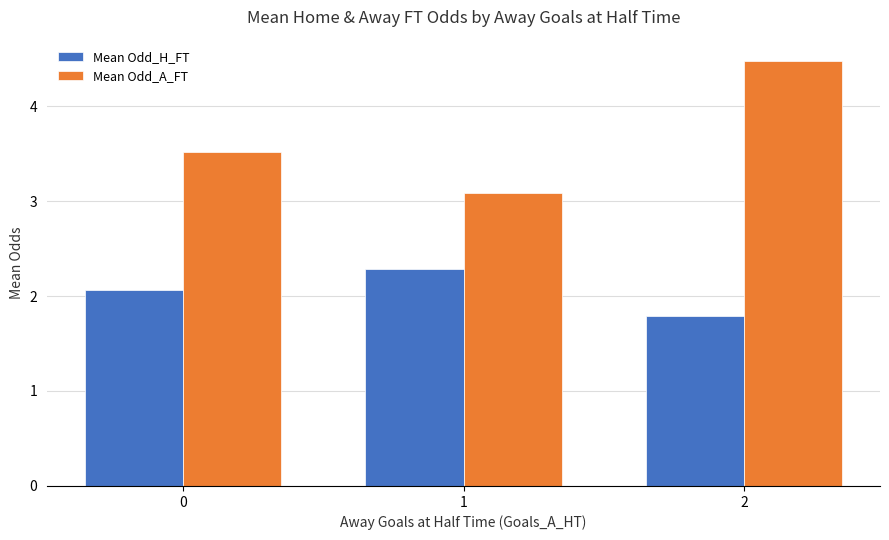

What is the average value of the Mean Odd_H_FT series?

2.0